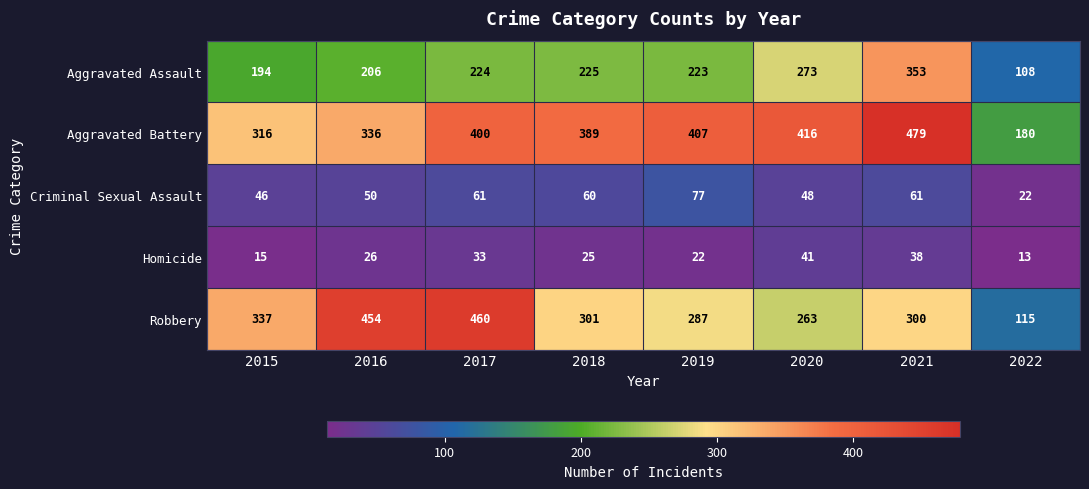

The Aggravated Assault series shows 36 at 2022. True or false?

False